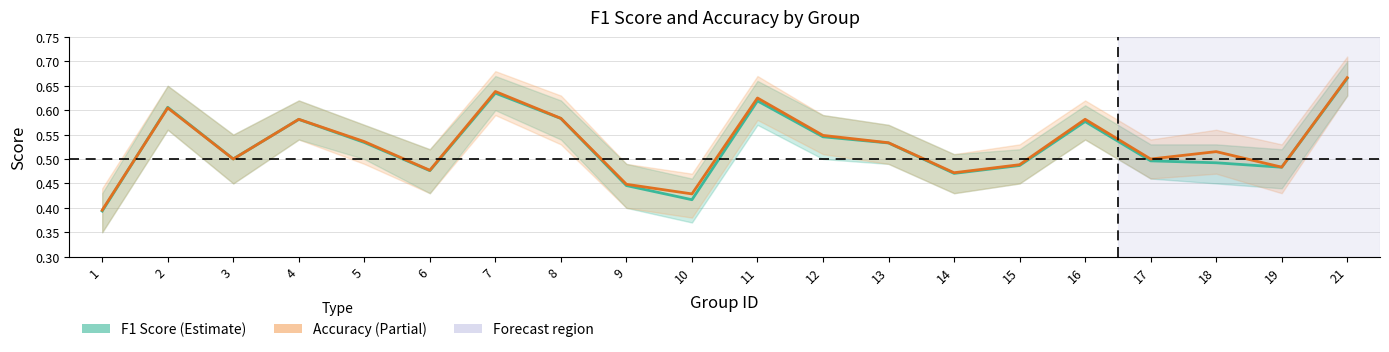

What is the sum of the Accuracy values at 16 and 19?

1.1